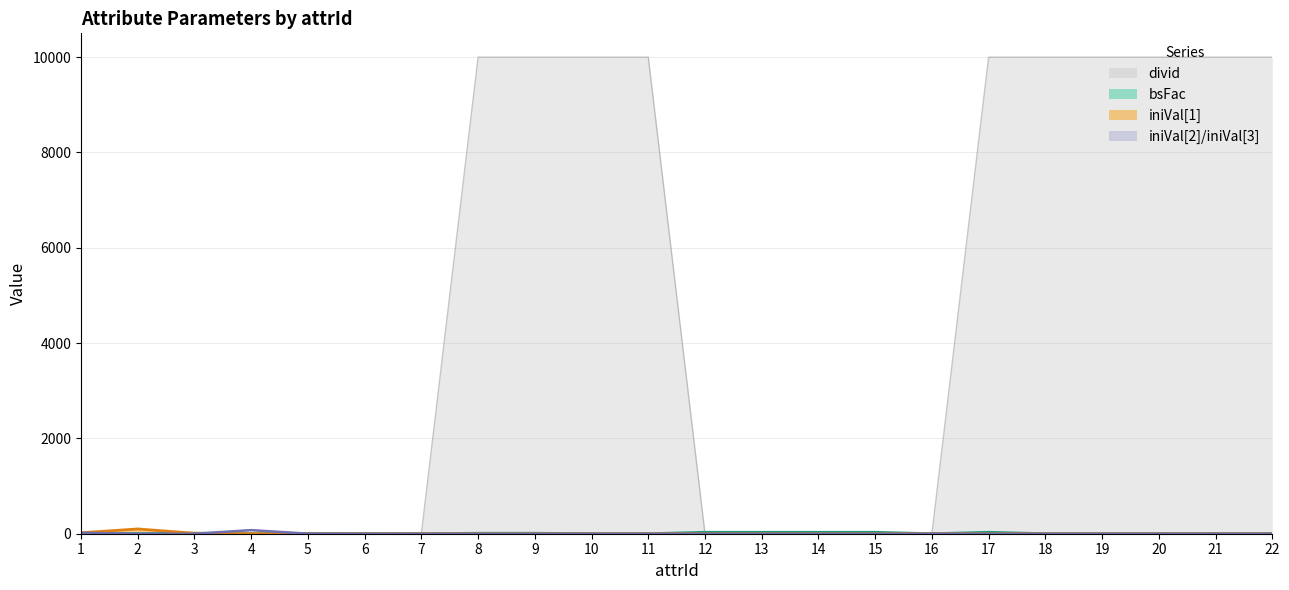

How many lines are shown in the chart?

4